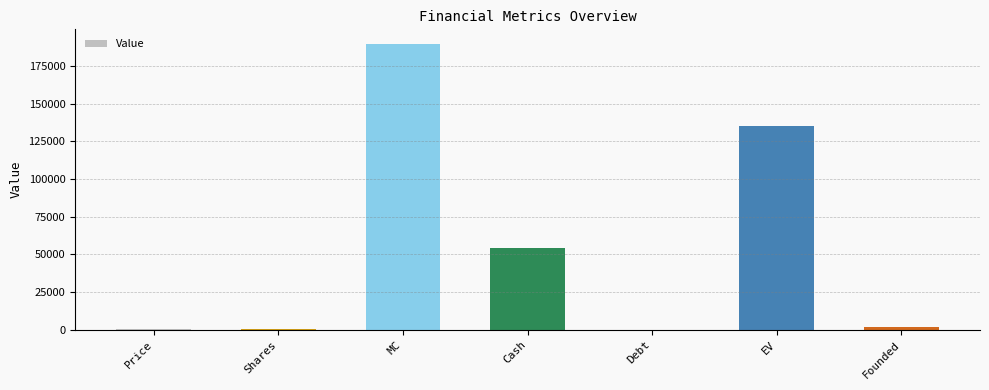

Where is the data nearest to the value 94841?

Cash